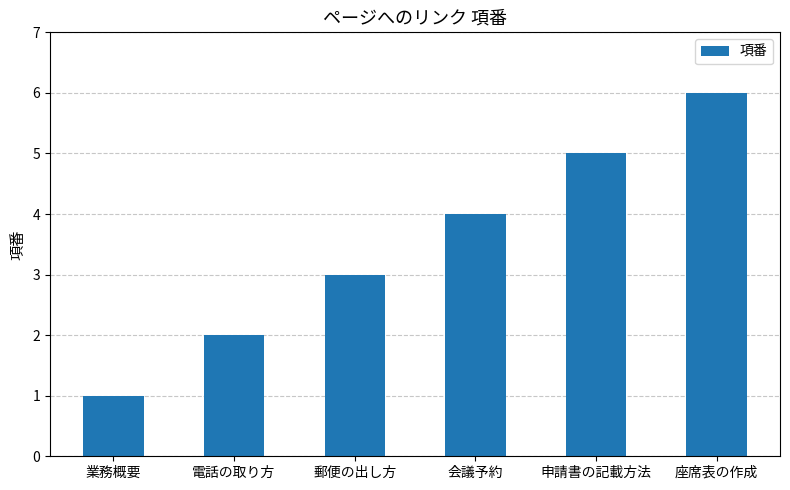

What is the value of the 5th bar from the left?

5